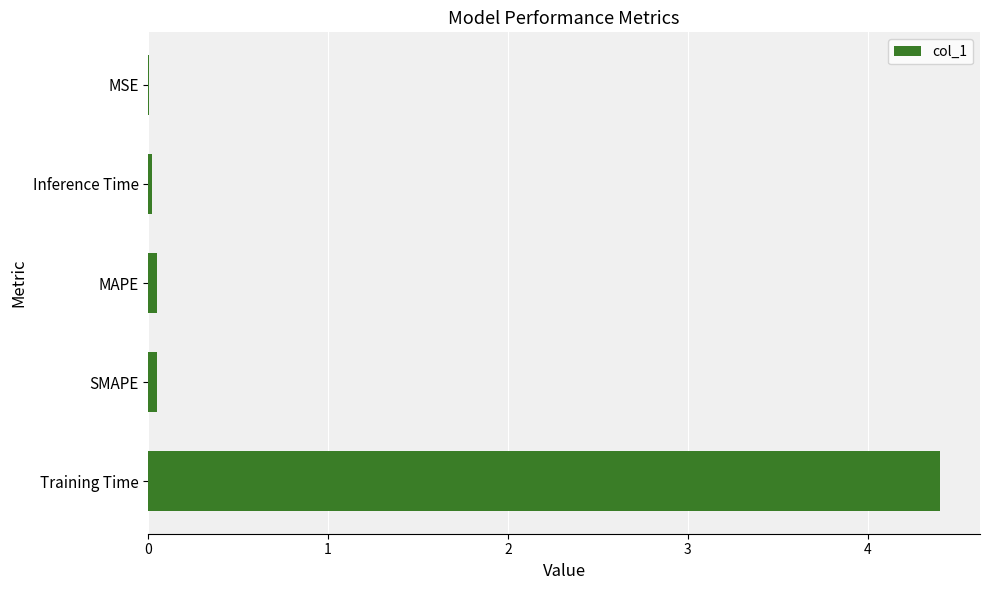

Between Training Time and Inference Time, which is larger?

Training Time